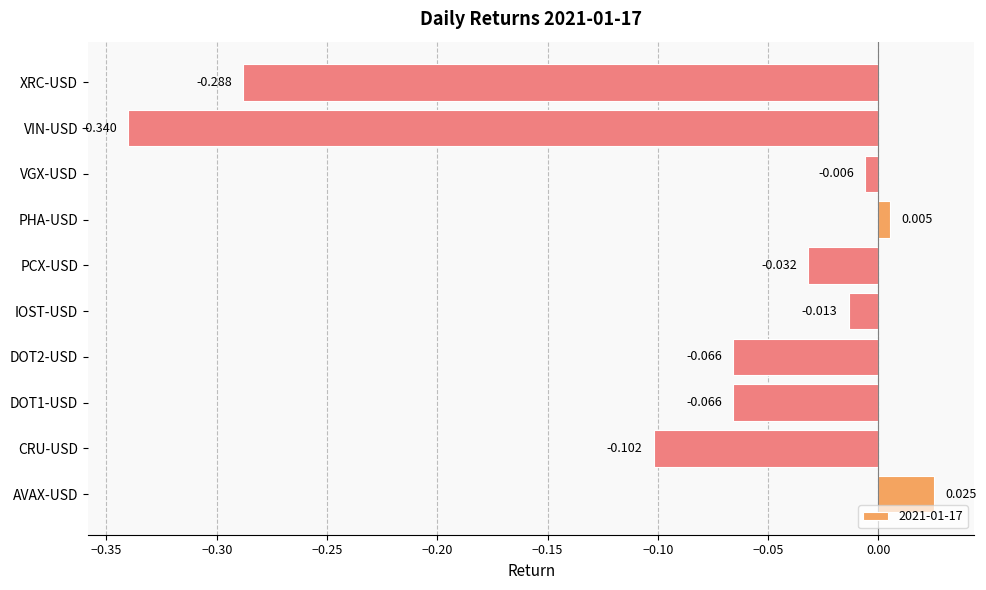

Which has a higher value, CRU-USD or VIN-USD?

CRU-USD